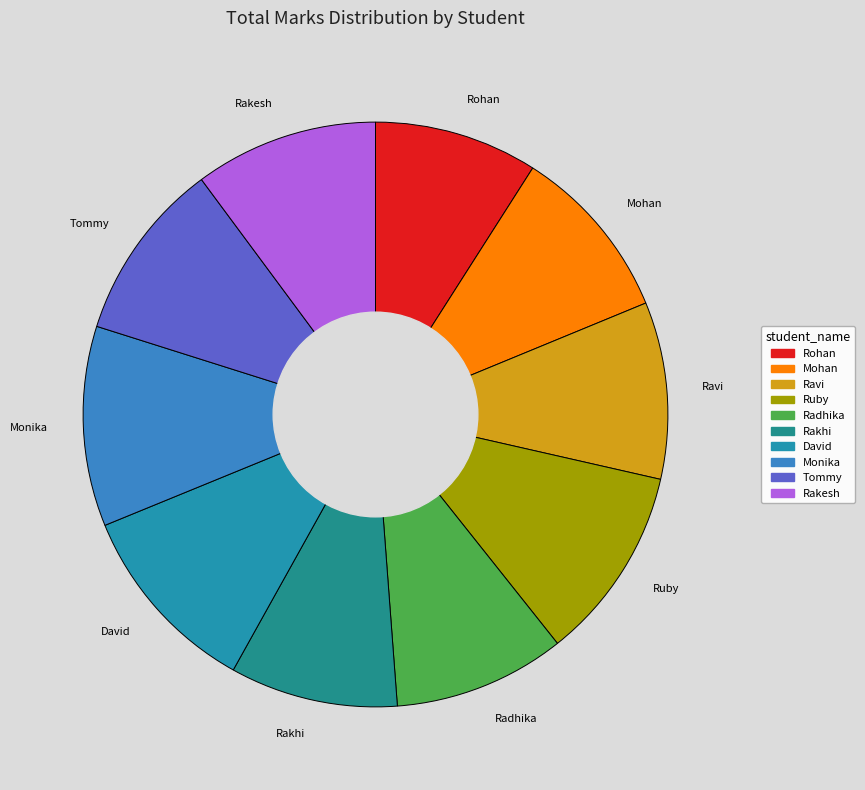

Does Rakhi represent more than half of the total?

No